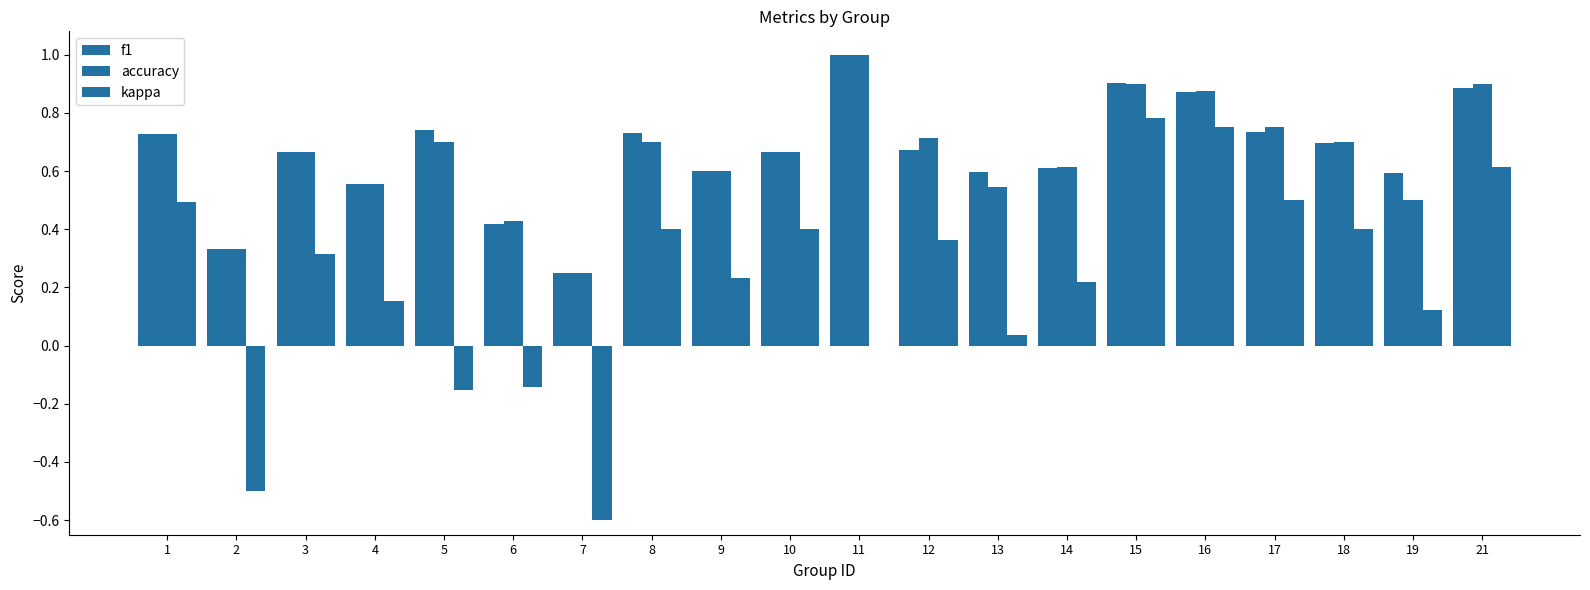

Which series has the largest range (max minus min)?

kappa